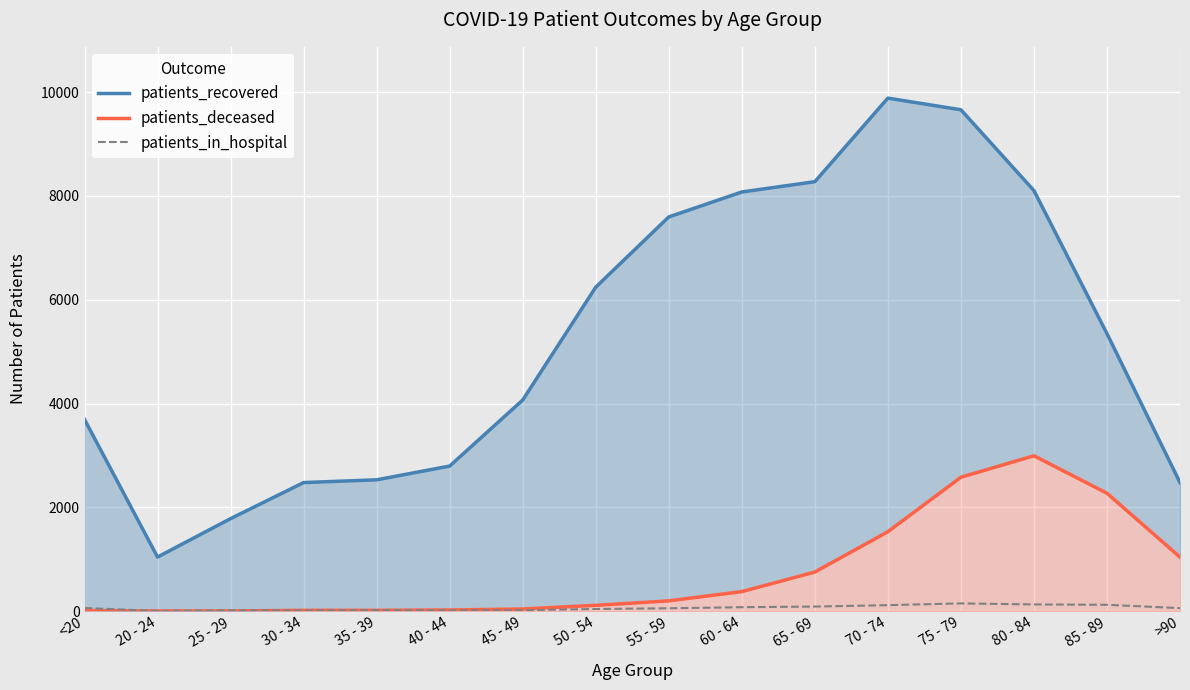

What is the value of the patients_recovered point at the 13th from the left?

9660